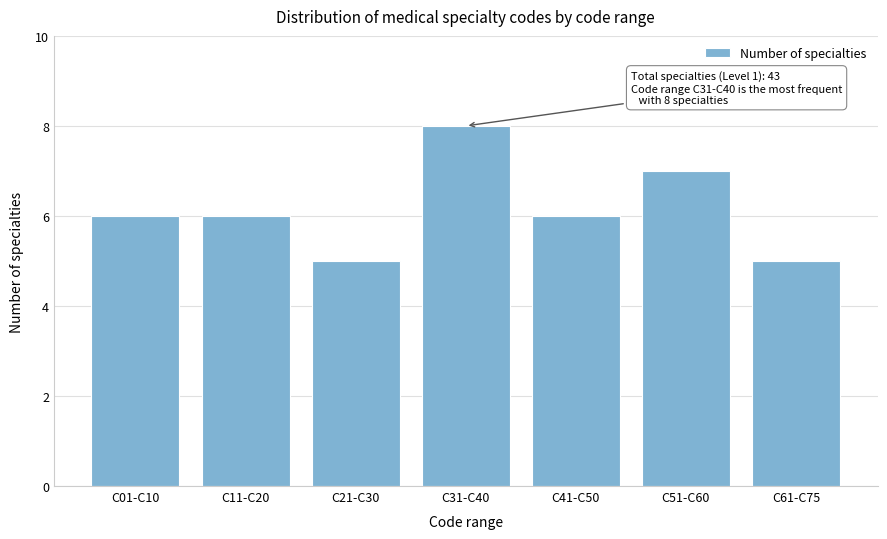

Reading left to right, transcribe all the data shown in this chart.

6	6	5	8	6	7	5